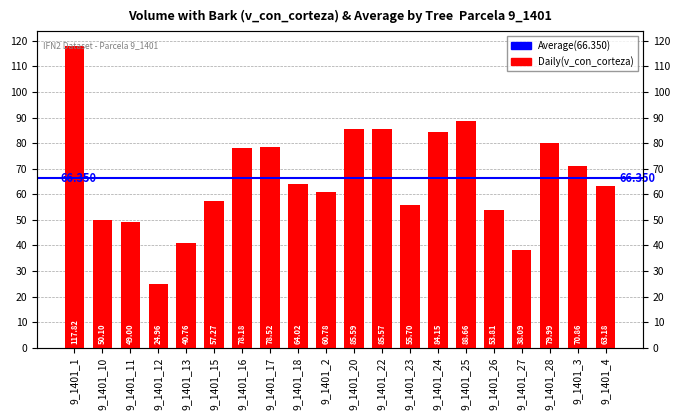

Reading left to right, list all the values displayed in this chart.

9_1401_1=117.8	9_1401_10=50.1	9_1401_11=49.0	9_1401_12=25.0	9_1401_13=40.8	9_1401_15=57.3	9_1401_16=78.2	9_1401_17=78.5	9_1401_18=64.0	9_1401_2=60.8	9_1401_20=85.6	9_1401_22=85.6	9_1401_23=55.7	9_1401_24=84.2	9_1401_25=88.7	9_1401_26=53.8	9_1401_27=38.1	9_1401_28=80.0	9_1401_3=70.9	9_1401_4=63.2